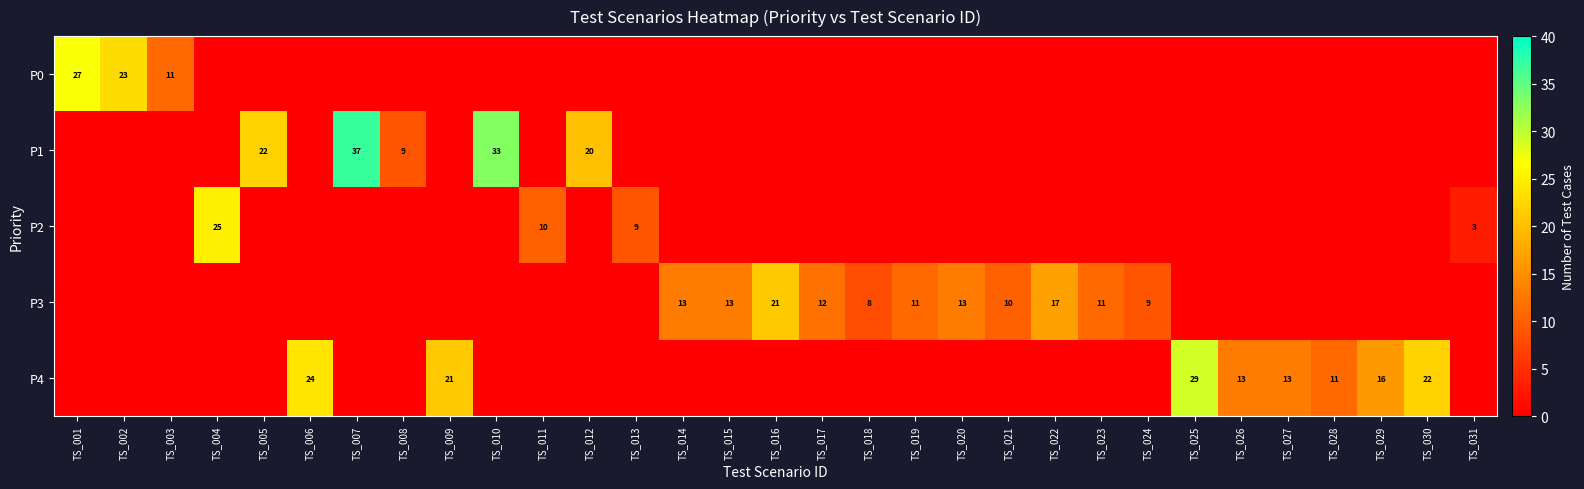

What is the spread (max minus min) of values at TS_014?

13